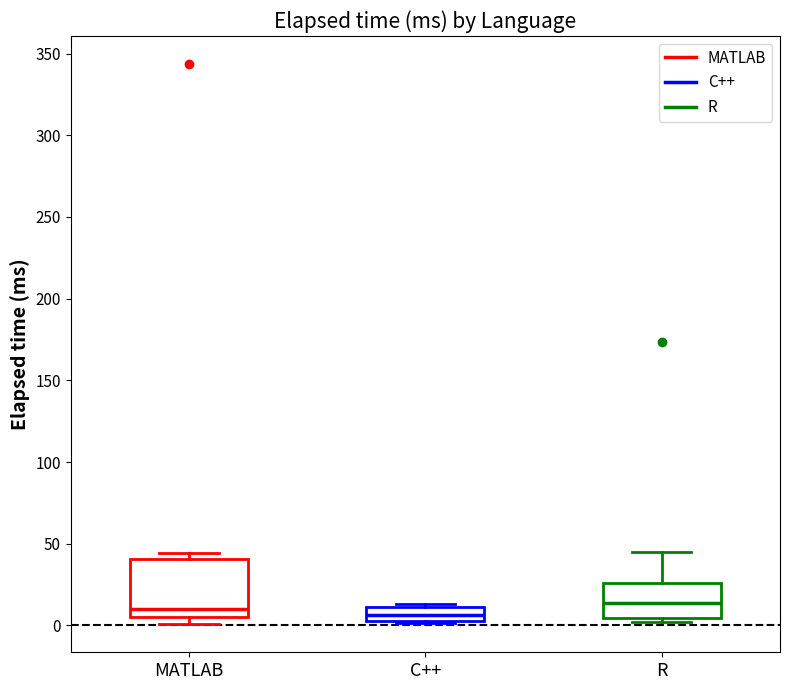

Reading left to right, read every box against the y-axis: the position of its median line, the range the box covers, and the ends of its whiskers. The values are not printed on the chart, so give them approximately, as read against the axis.

MATLAB: median 10, box 5 to 40, whiskers 0 to 45
C++: median 5 (inside the box), box 5 to 10, whiskers 0 to 15
R: median 15, box 5 to 25, whiskers 0 to 45